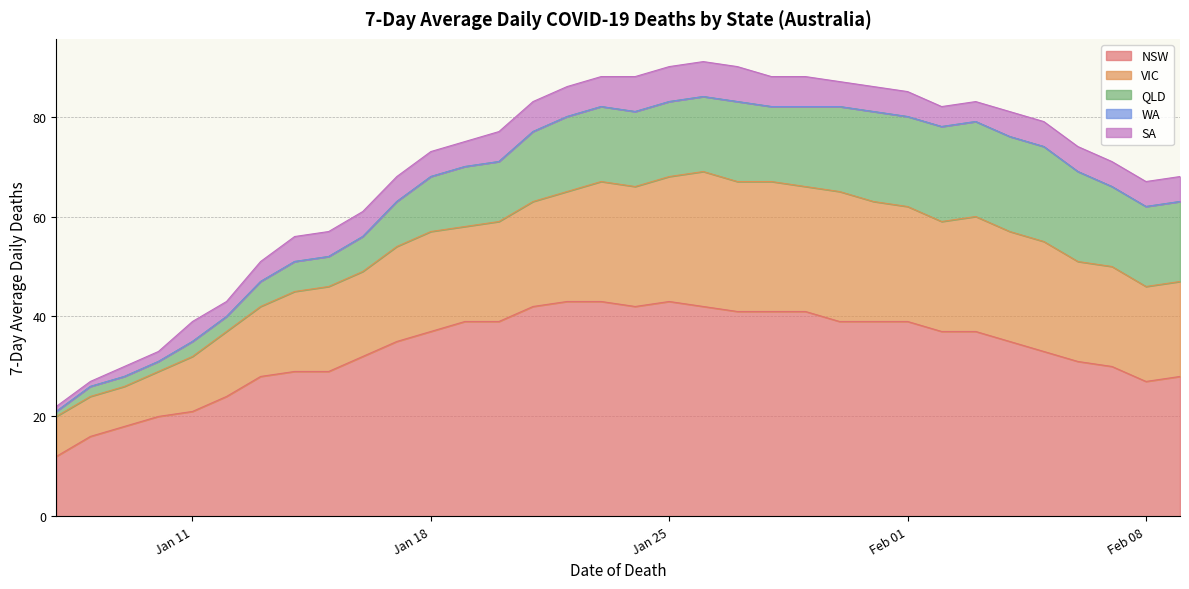

True or false: NSW and WA intersect in this chart.

False